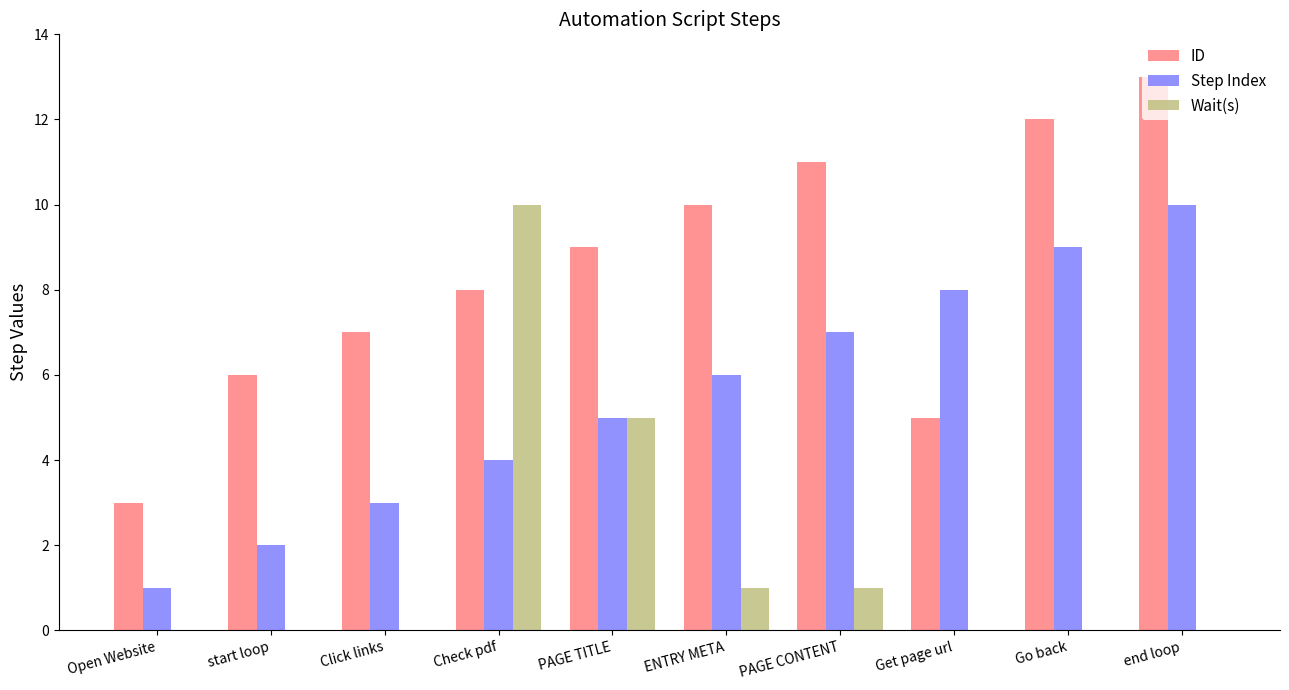

What is the maximum value shown in the chart?

13